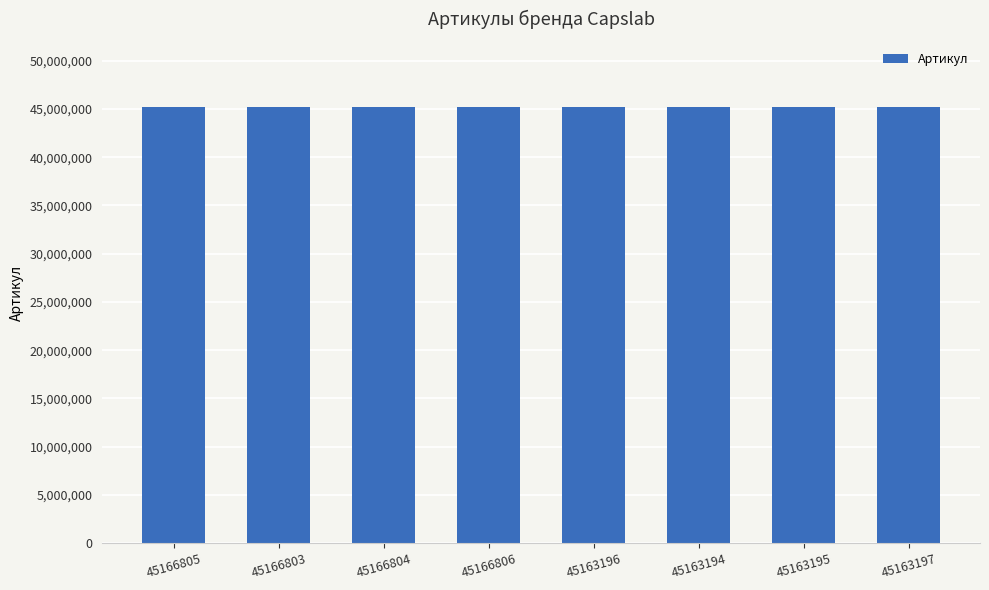

What is the ratio of the value at 45163196 to the value at 45166805?

1.0